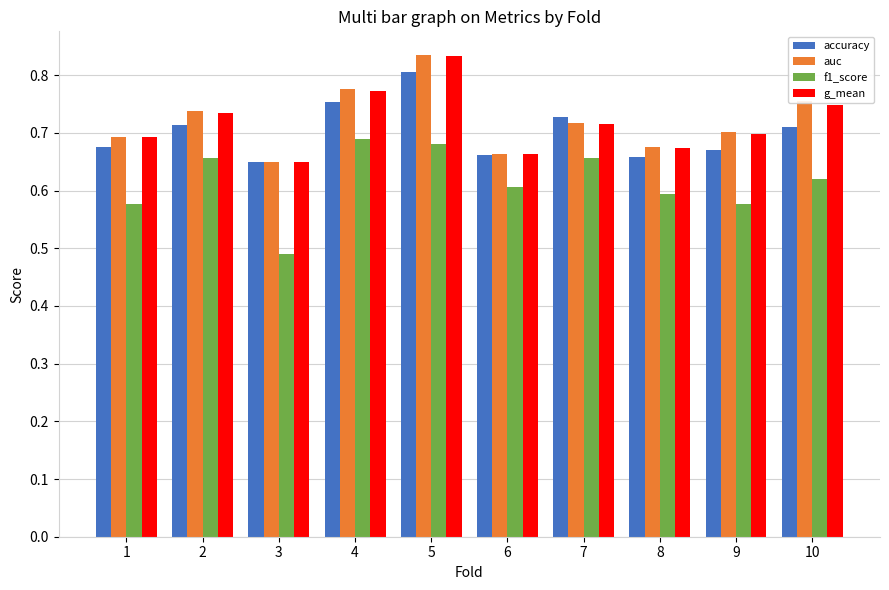

What is the sum of all g_mean values?

7.2